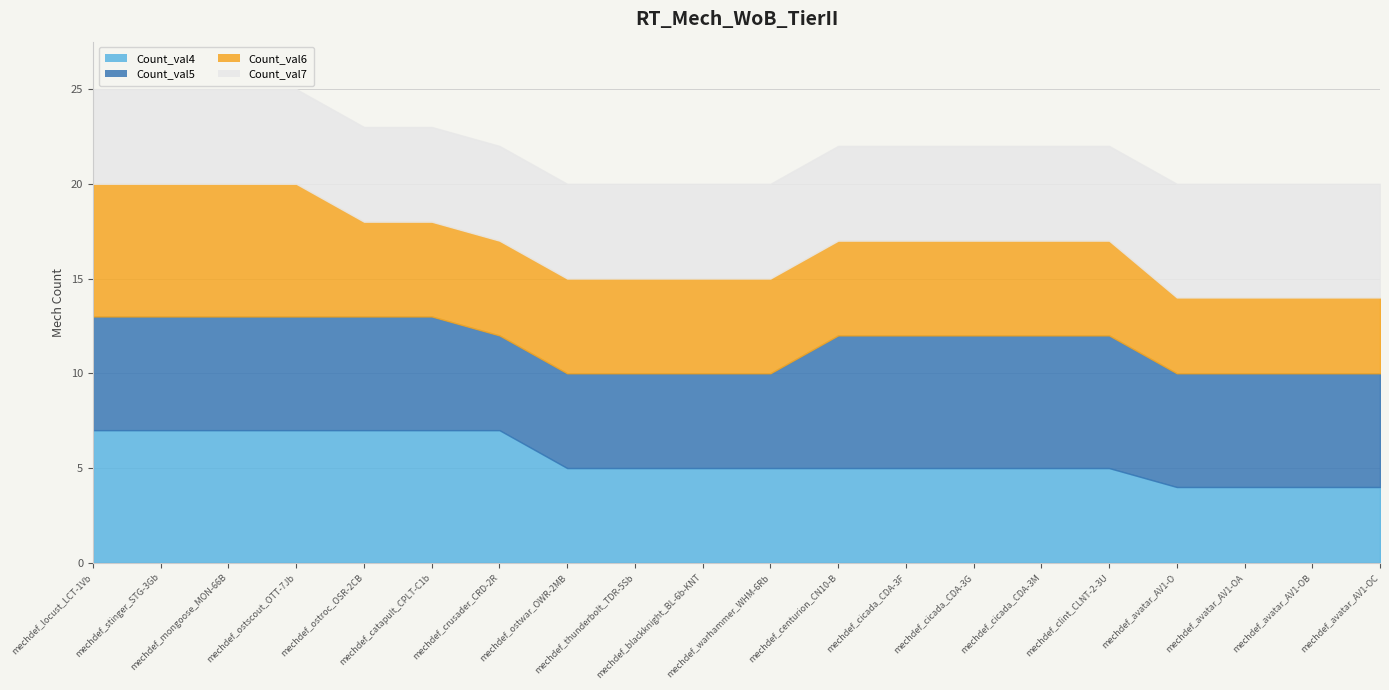

Where does the Count_val5 series first go above 6?

mechdef_centurion_CN10-B